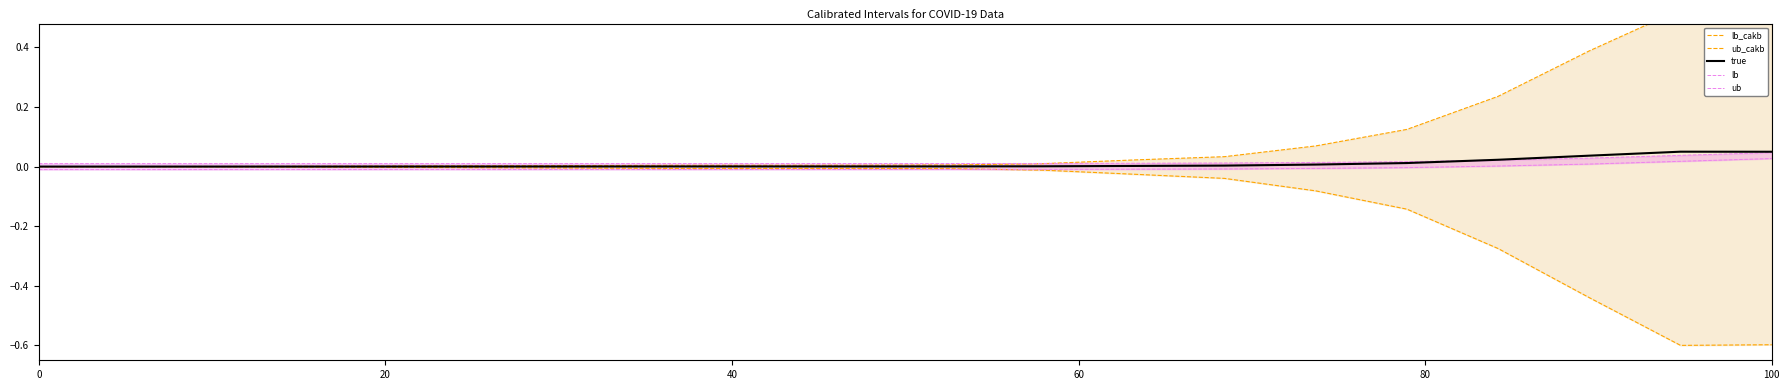

What is the label of the 10th point from the right?

10